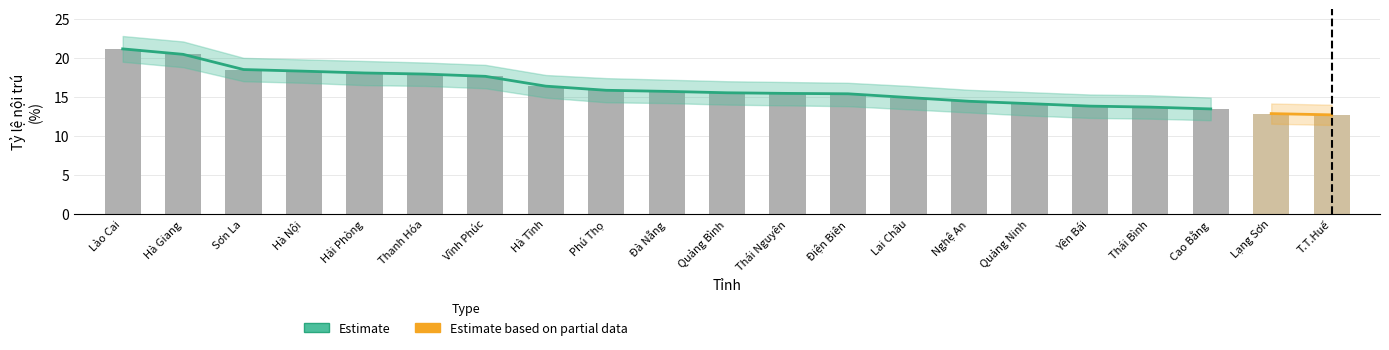

Reading left to right, extract all data points from this chart.

Lào Cai=21.1	Hà Giang=20.4	Sơn La=18.5	Hà Nội=18.3	Hải Phòng=18.1	Thanh Hóa=17.9	Vĩnh Phúc=17.6	Hà Tĩnh=16.4	Phú Thọ=15.8	Đà Nẵng=15.7	Quảng Bình=15.5	Thái Nguyên=15.4	Điện Biên=15.4	Lai Châu=14.9	Nghệ An=14.4	Quảng Ninh=14.1	Yên Bái=13.8	Thái Bình=13.7	Cao Bằng=13.4